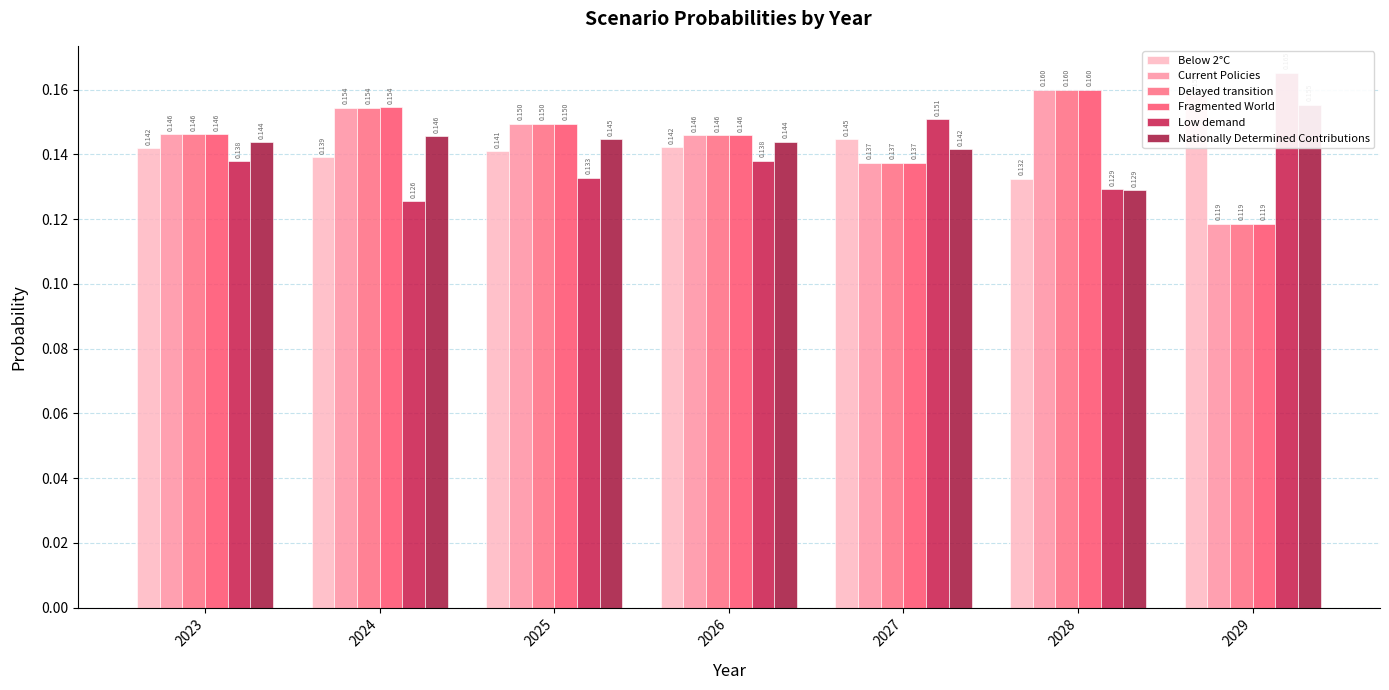

Is it true that Current Policies equals 0.1 at 2027?

False